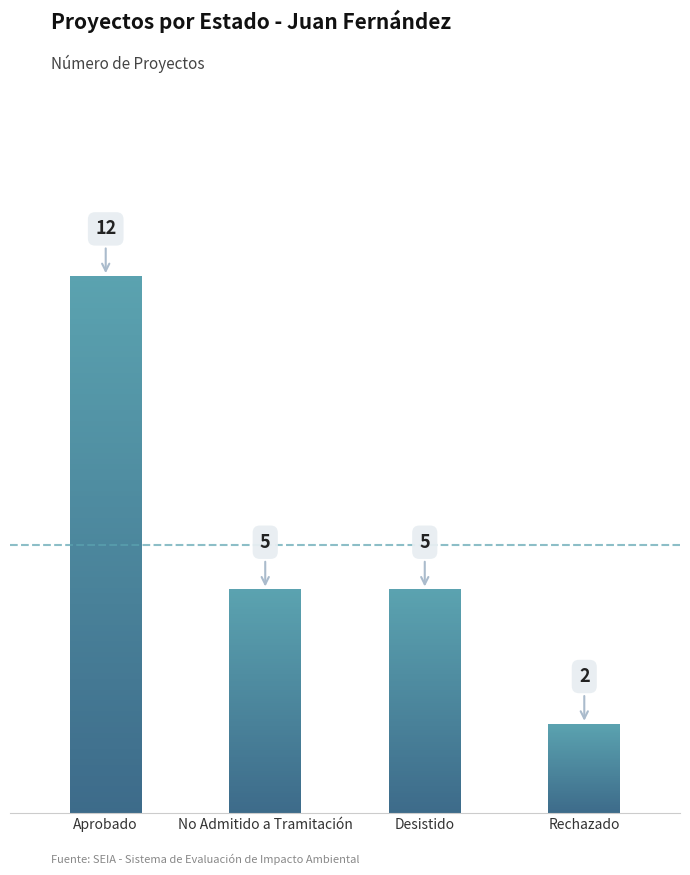

What is the maximum value shown in the chart?

12